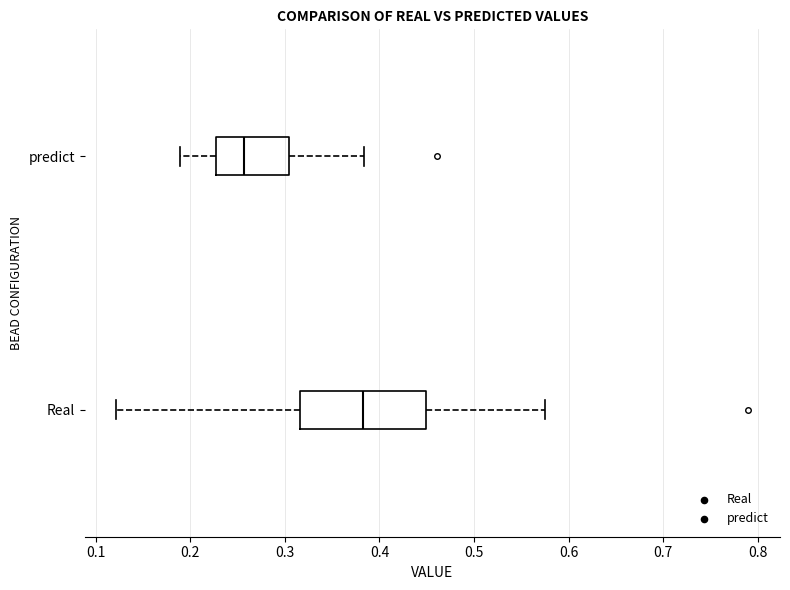

Which box has the furthest to the left median line?

predict